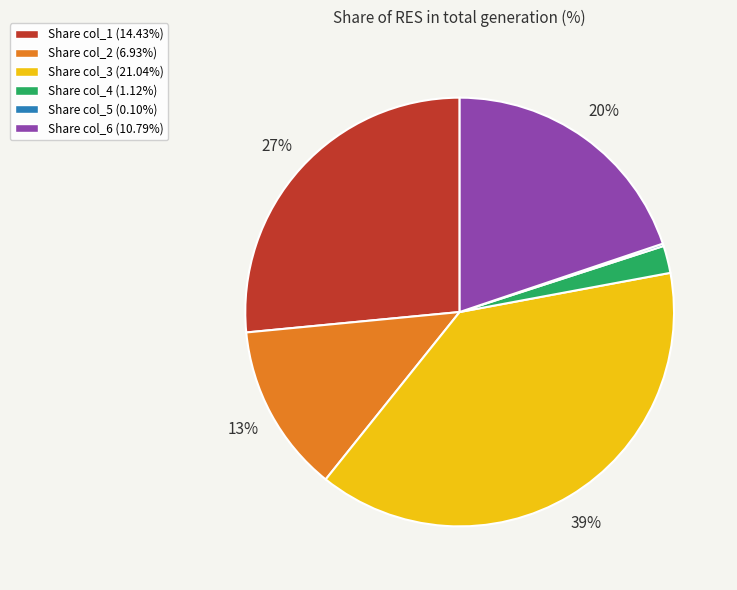

Does Share col_6 (10.79%) account for over 50% of the chart?

No